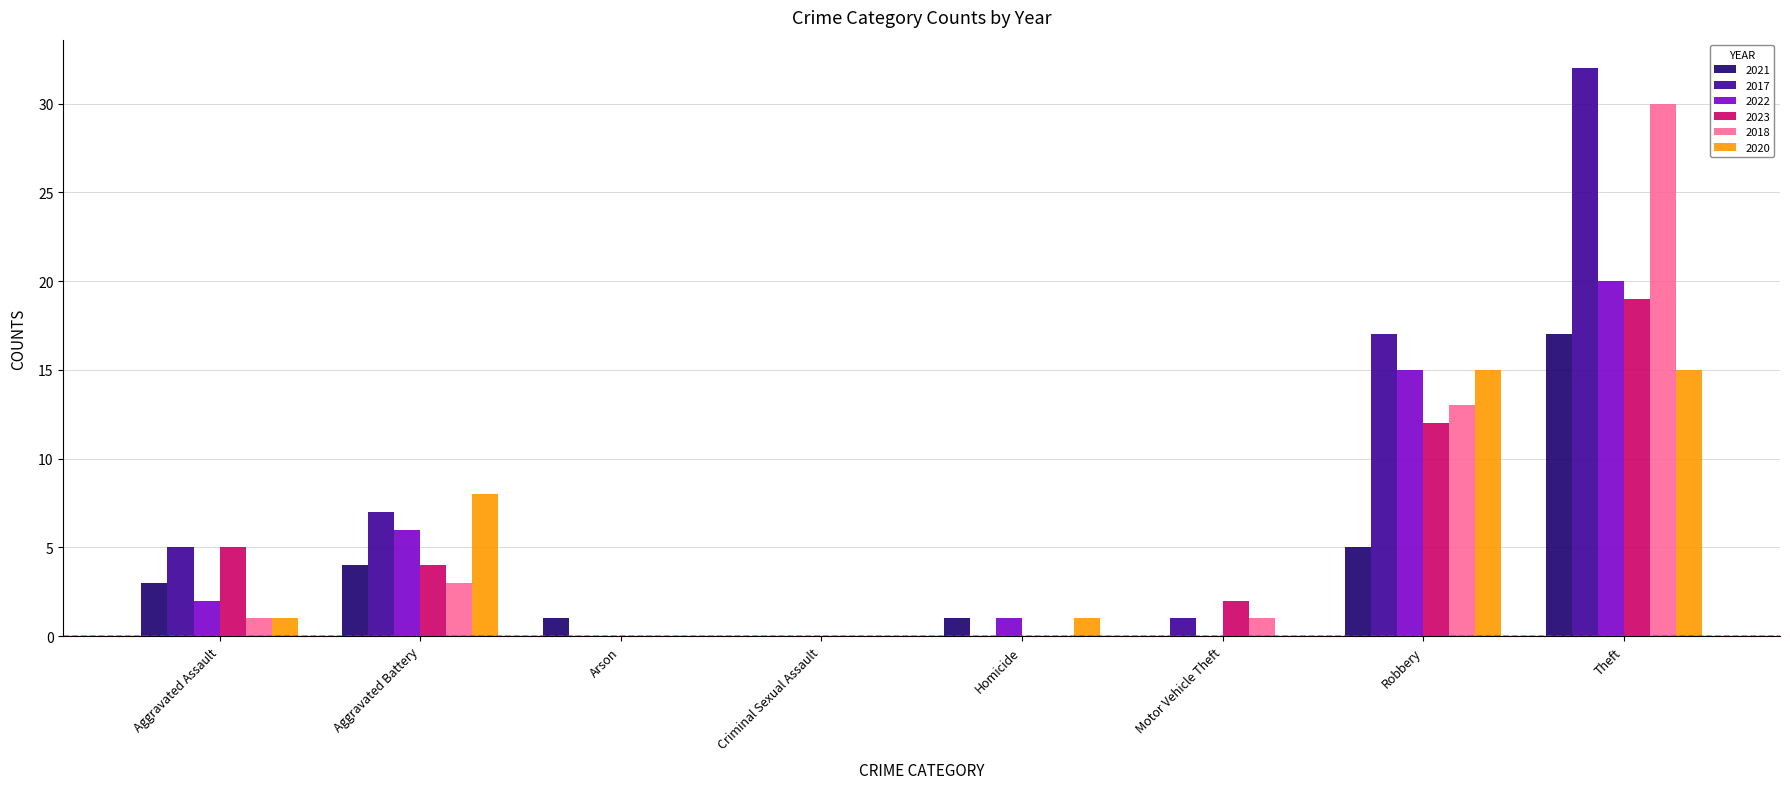

At which label does 2022 reach its peak?

Theft